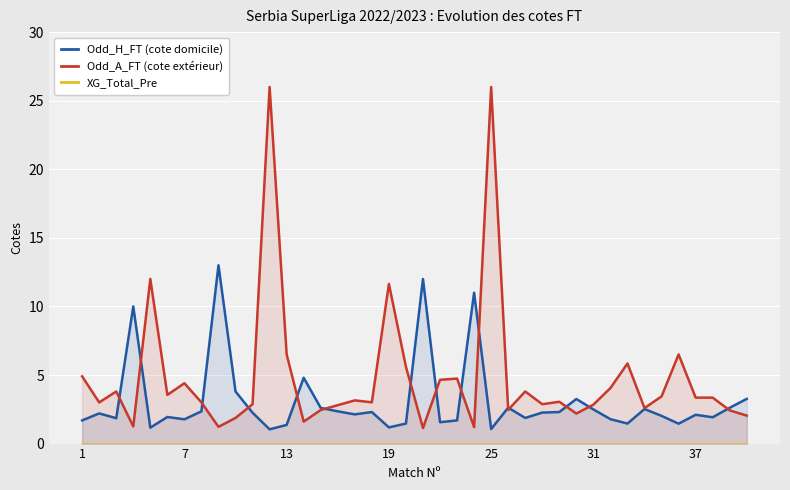

The value of Odd_A_FT (cote extérieur) at 1 is 7.8. True or false?

False